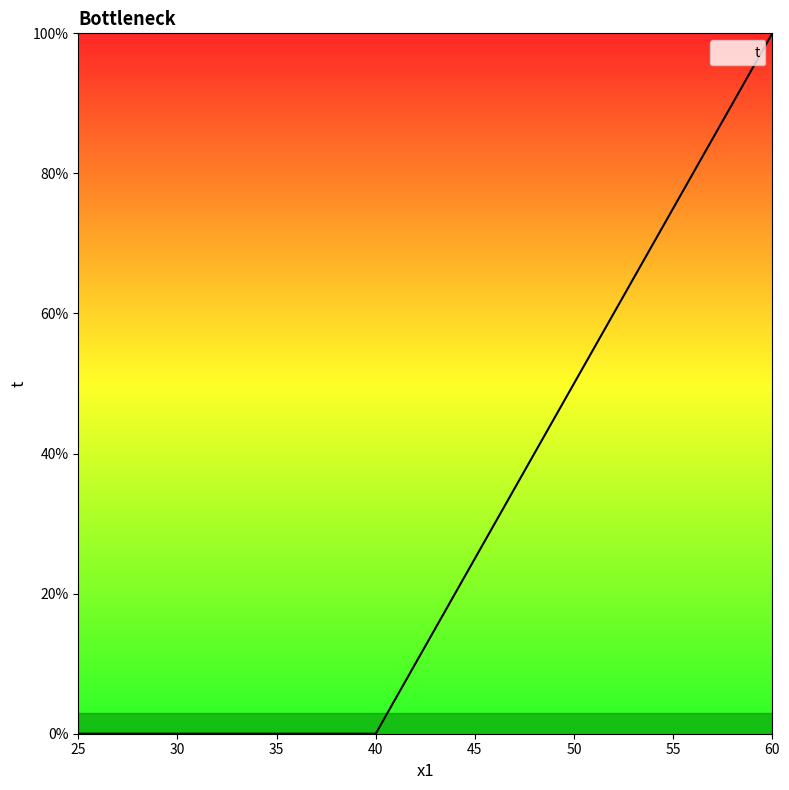

The chart shows a value of 2 at 60. True or false?

False